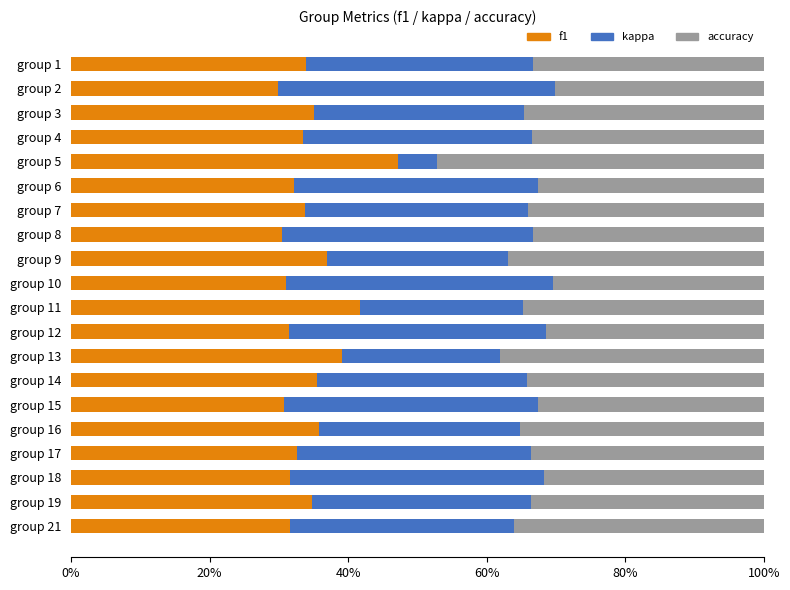

What are all the series names shown in the legend?

f1, kappa, accuracy